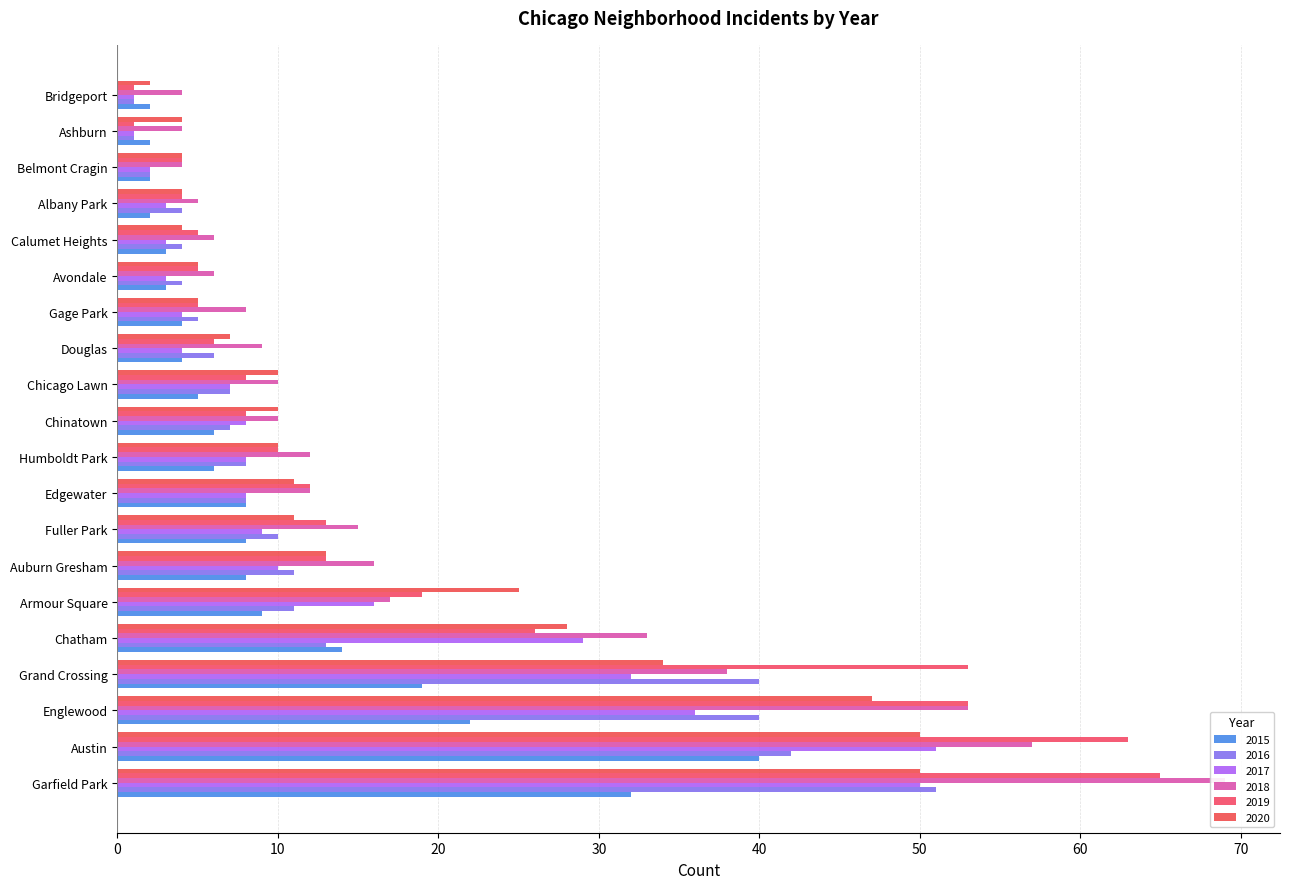

Rank the series at Gage Park from lowest to highest value.

2015, 2017, 2016, 2019, 2020, 2018